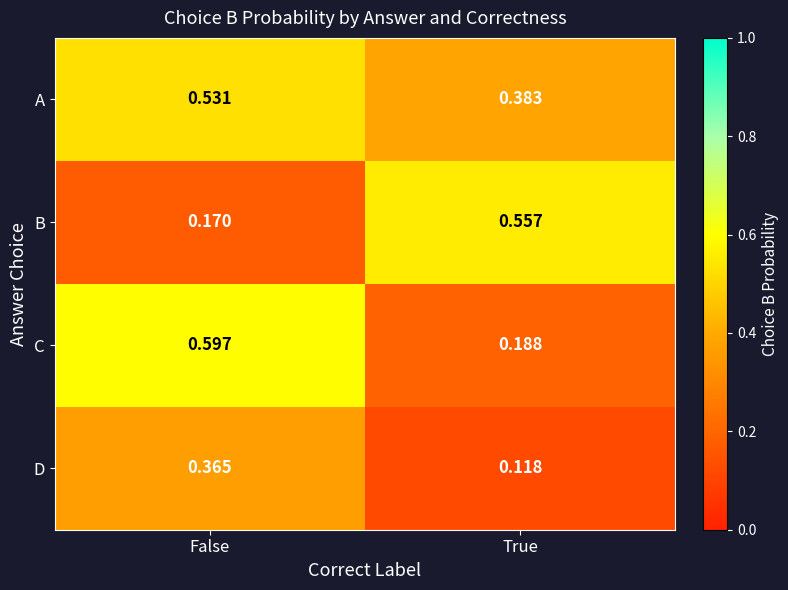

List the labels in order of A value, largest first.

False, True